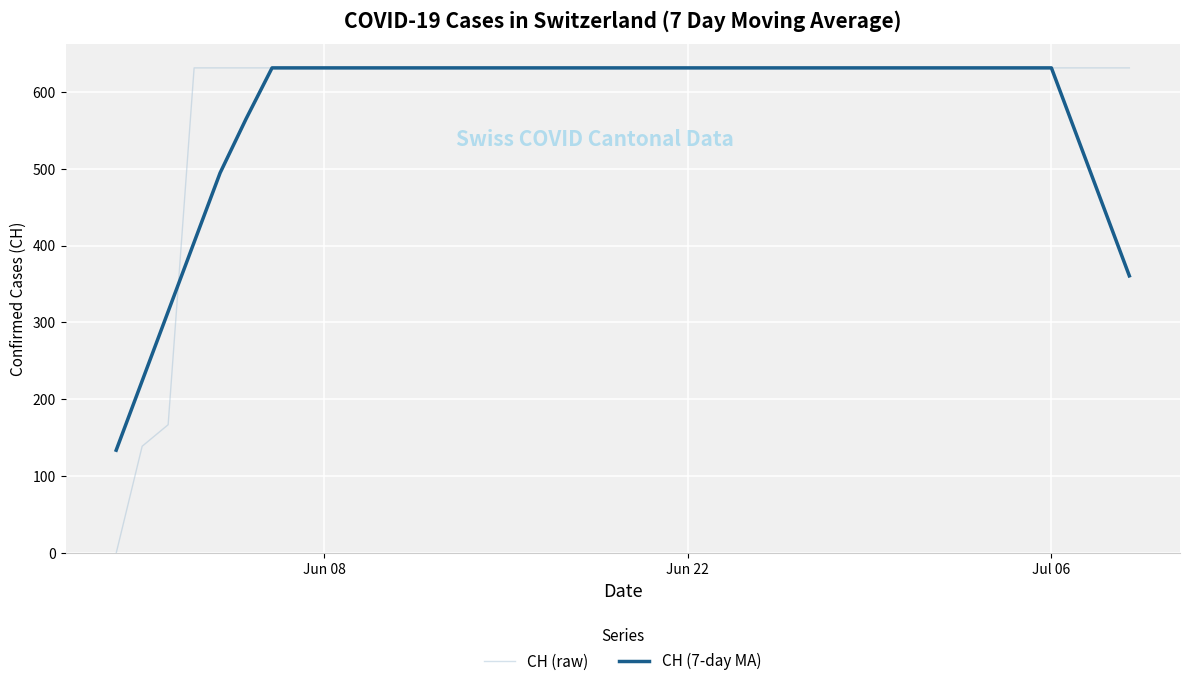

What is the maximum value shown in the chart?

631.0